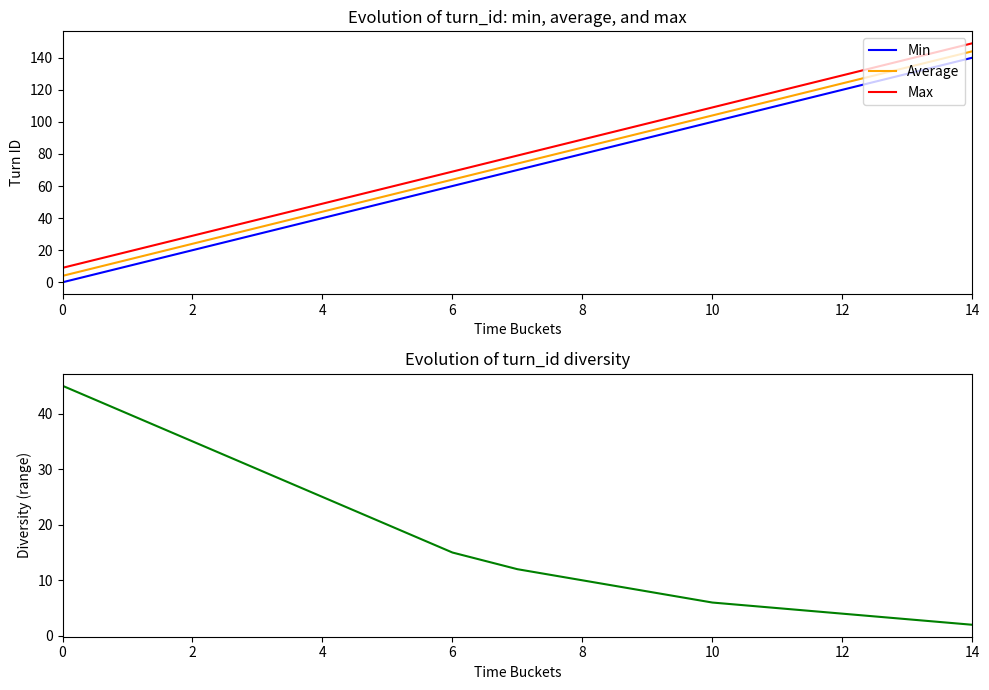

Which series changed the most between 11 and 12?

Min